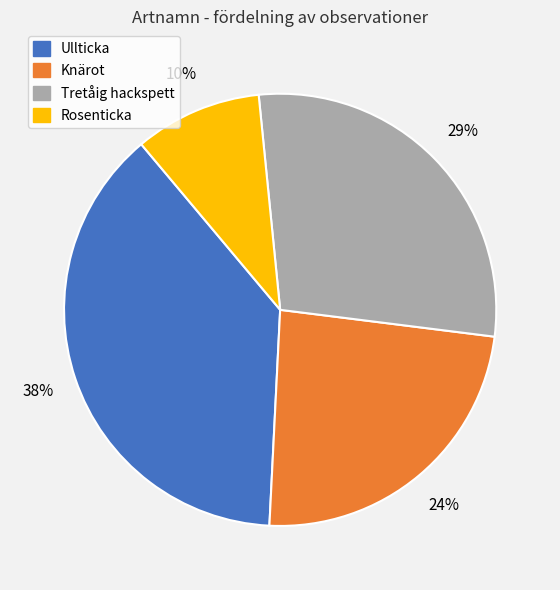

Which category has the smallest portion of the pie?

Rosenticka